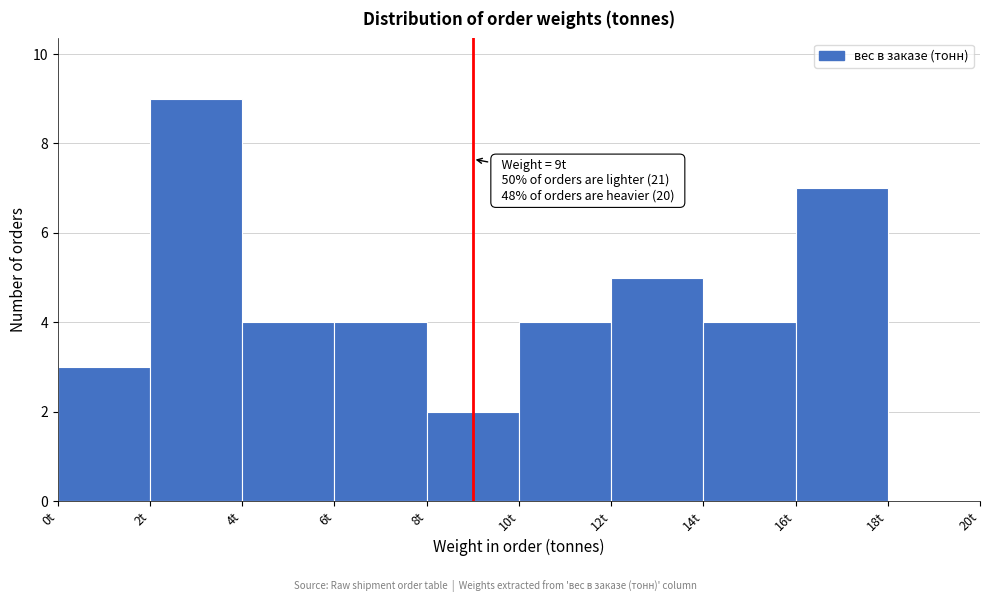

Over which range of the x-axis is the bar tallest?

2 to 4